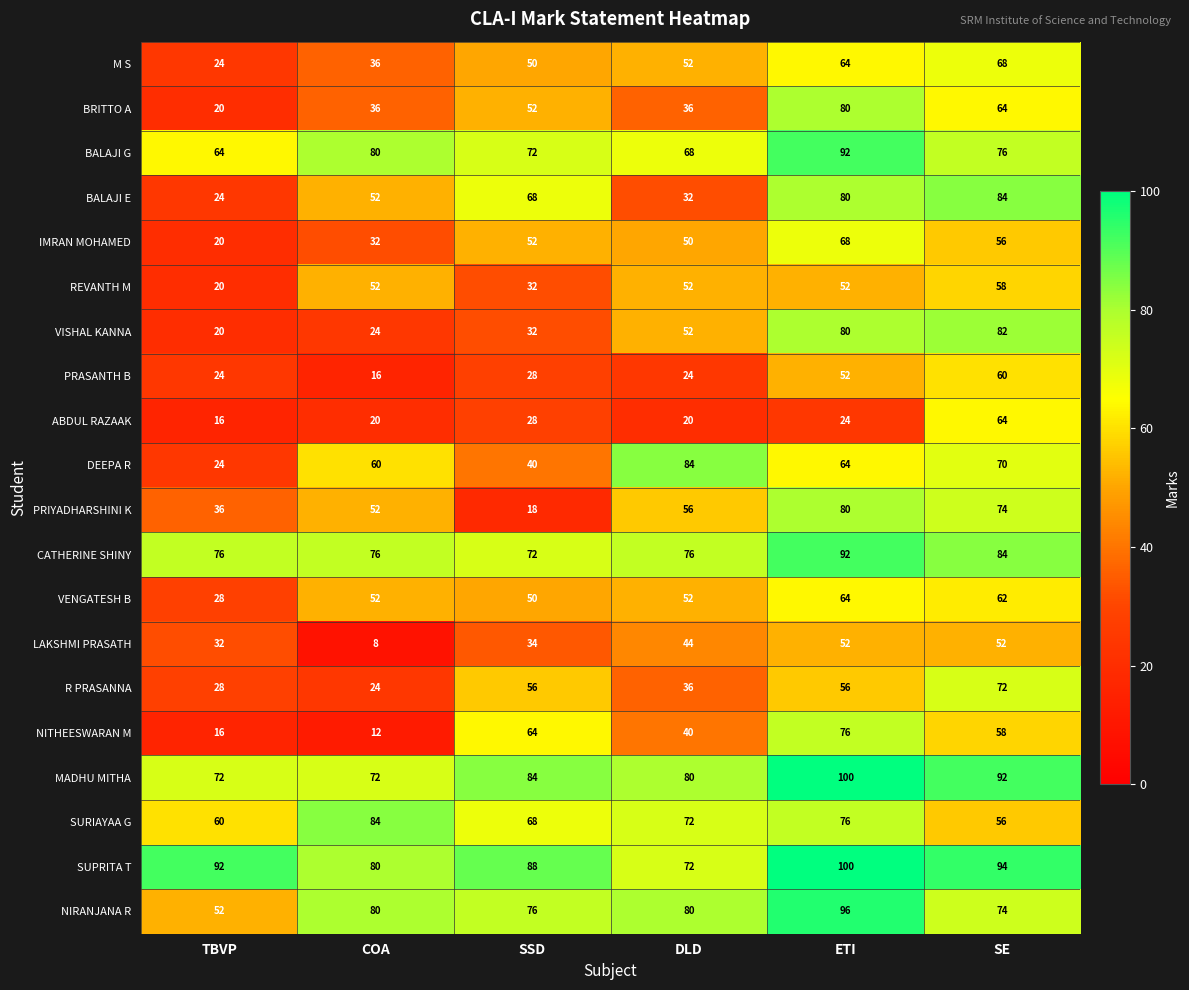

What is the sum of all MADHU MITHA values?

500